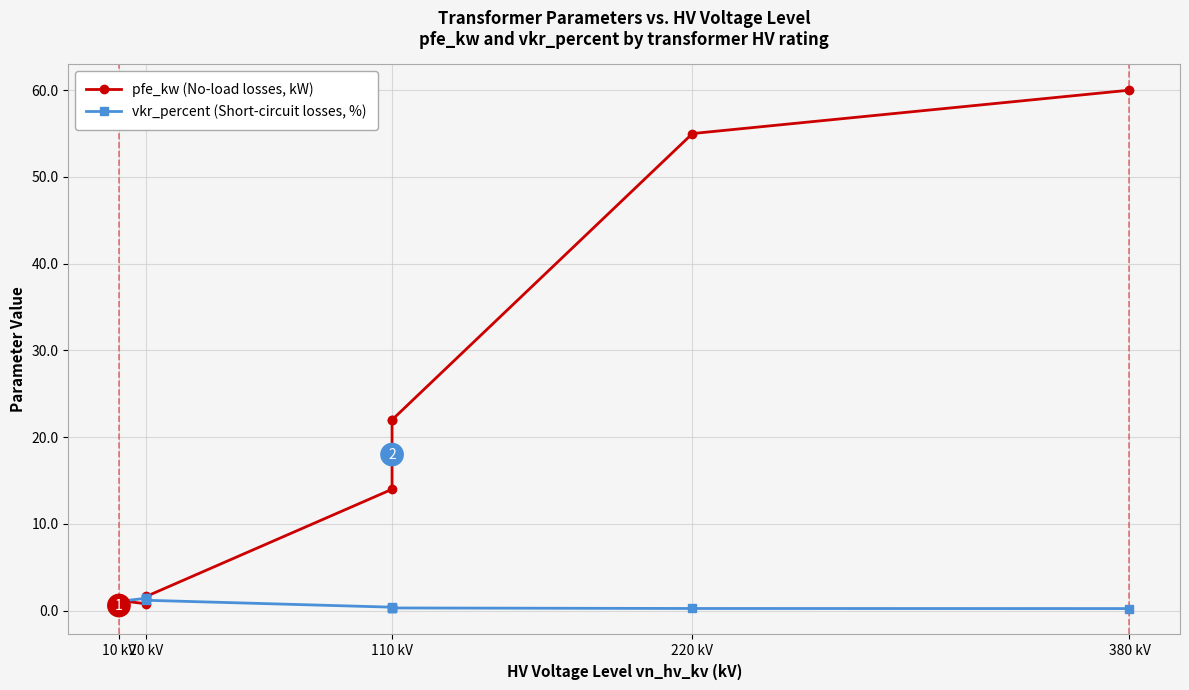

Count the number of data series in this chart.

2